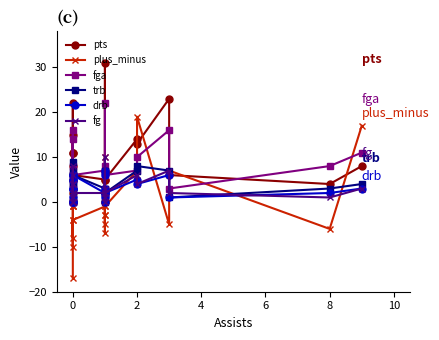

True or false: fga has more than 0 points higher than both neighbors.

True